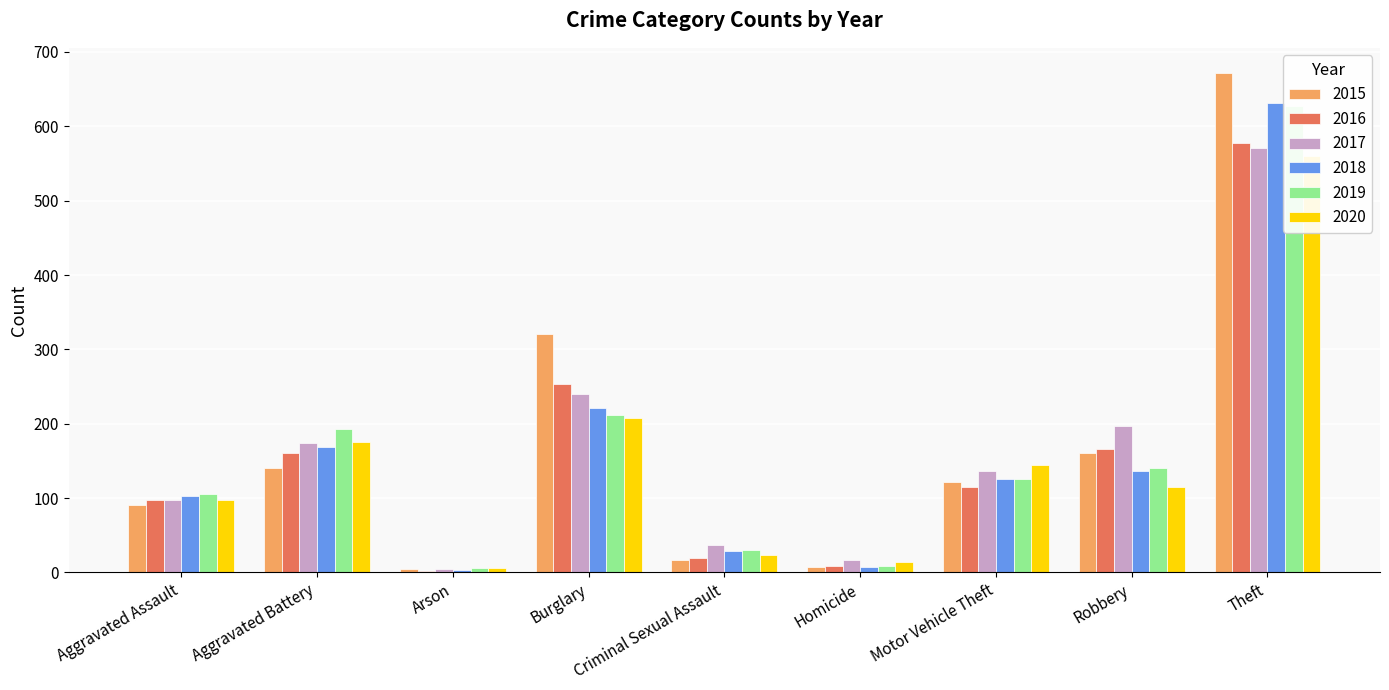

Are the bars grouped side by side (vs. stacked)?

Yes